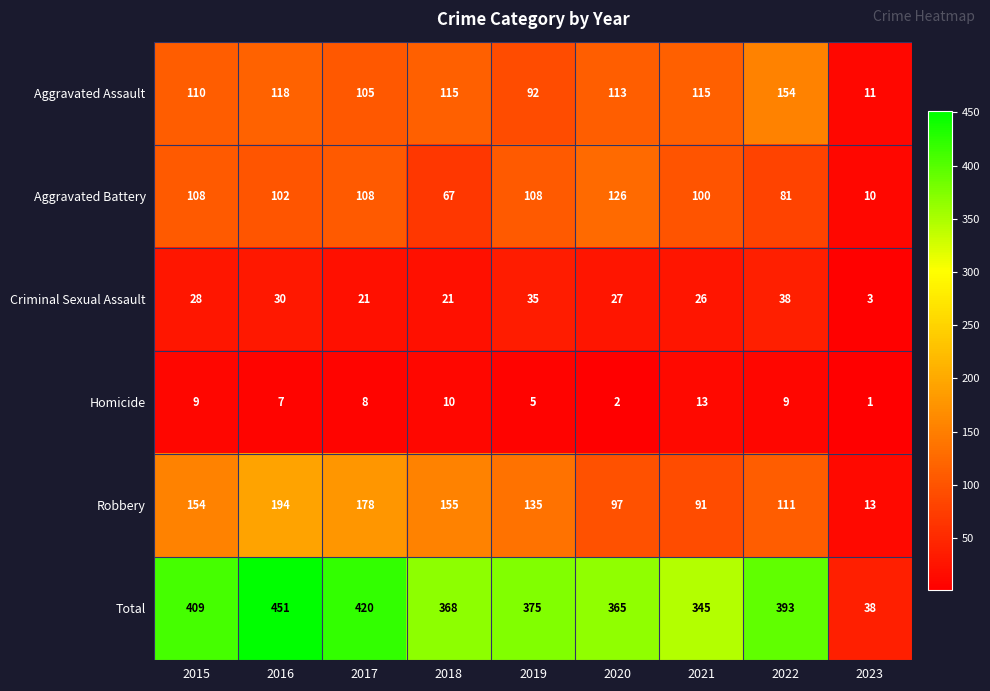

Rank the series at 2019 from lowest to highest value.

Homicide, Criminal Sexual Assault, Aggravated Assault, Aggravated Battery, Robbery, Total